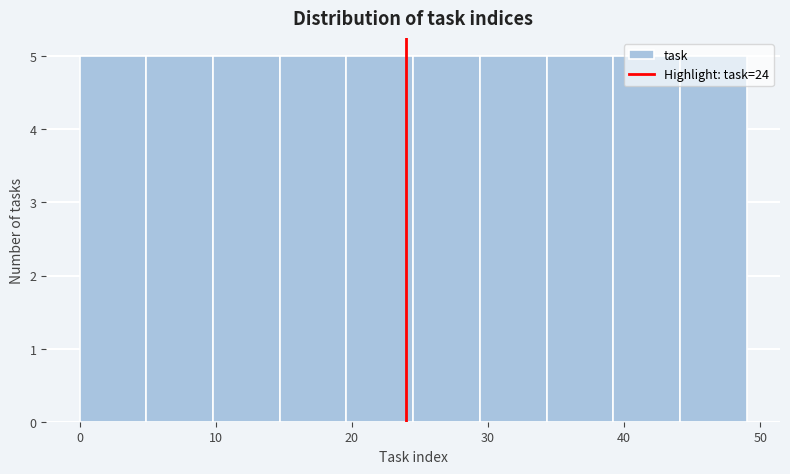

Reading left to right, list every bar in this chart as the range it spans on the x-axis followed by its height. Neither the bar edges nor the heights are printed on the chart, so give them approximately, as read against the axes.

0.0 to 4.9: 5
4.9 to 9.8: 5
9.8 to 14.7: 5
14.7 to 19.6: 5
19.6 to 24.5: 5
24.5 to 29.4: 5
29.4 to 34.3: 5
34.3 to 39.2: 5
39.2 to 44.1: 5
44.1 to 49.0: 5